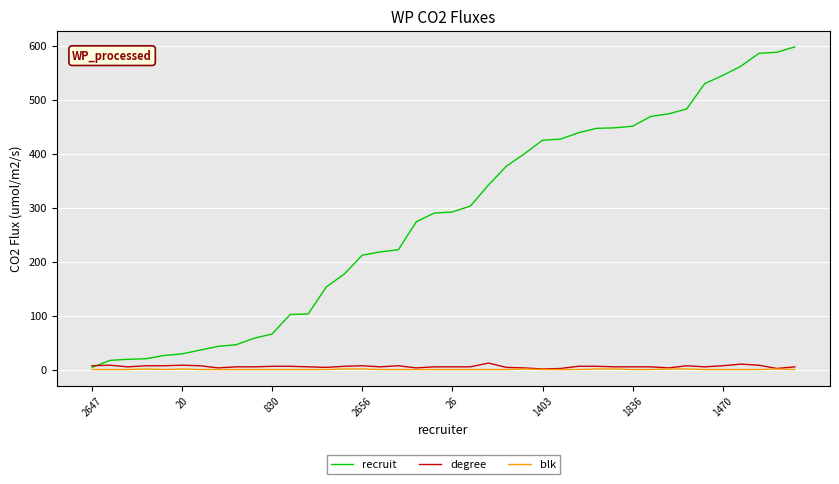

Which series has the widest spread of values?

recruit